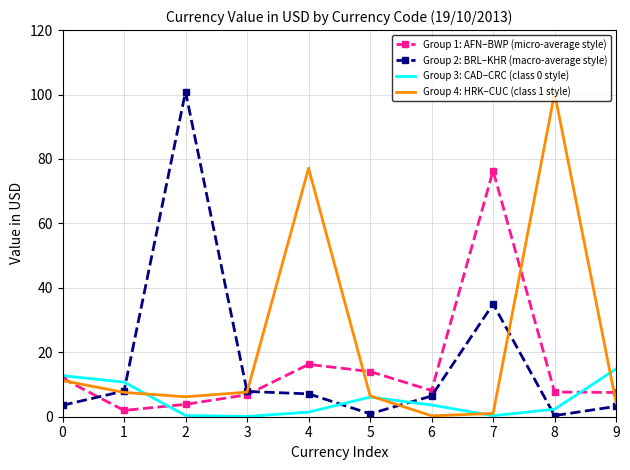

In Group 4: HRK–CUC (class 1 style), how many points are lower than both neighbors (excluding endpoints)?

2